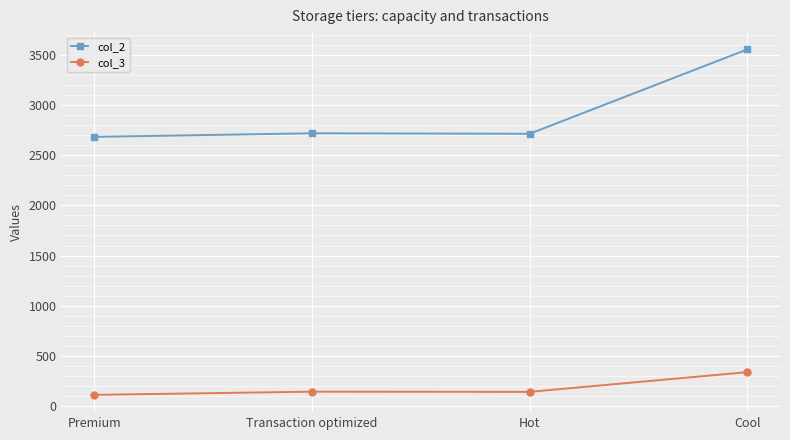

What is the maximum value for col_2?

3559